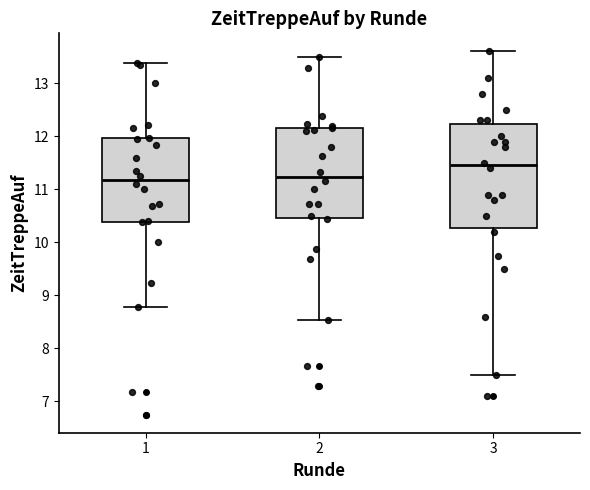

Reading left to right, transcribe this box plot: for each box, give where its median line is, the range the box spans, and where its two whiskers end, as read against the y-axis. The values are not printed on the chart, so give them approximately, as read against the axis.

1: median 11.2, box 10.4 to 12.0, whiskers 8.8 to 13.4
2: median 11.2, box 10.5 to 12.2, whiskers 8.5 to 13.5
3: median 11.5, box 10.3 to 12.2, whiskers 7.5 to 13.6